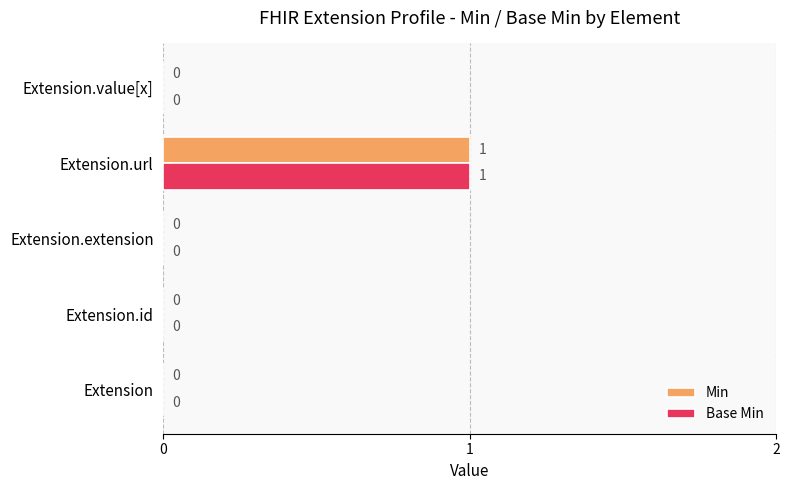

What are all the series names shown in the legend?

Min, Base Min